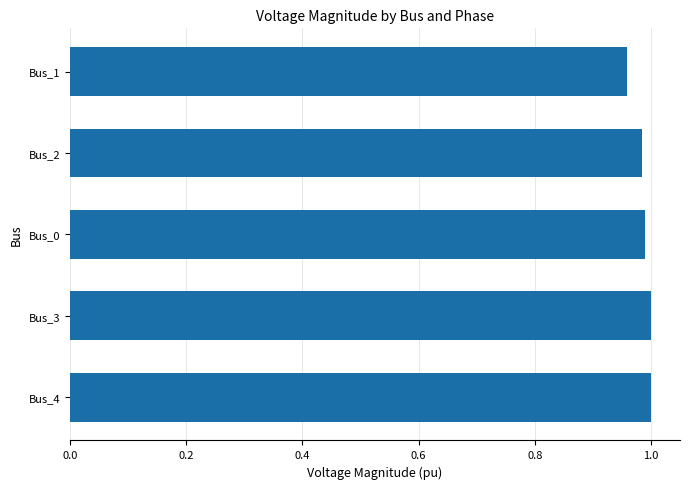

Which category has the lowest value across all series?

Bus_1